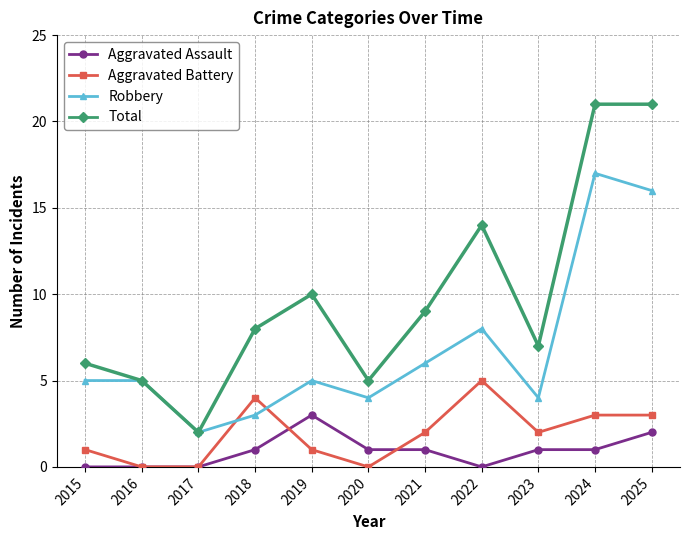

In Robbery, how many points are lower than both neighbors (excluding endpoints)?

3